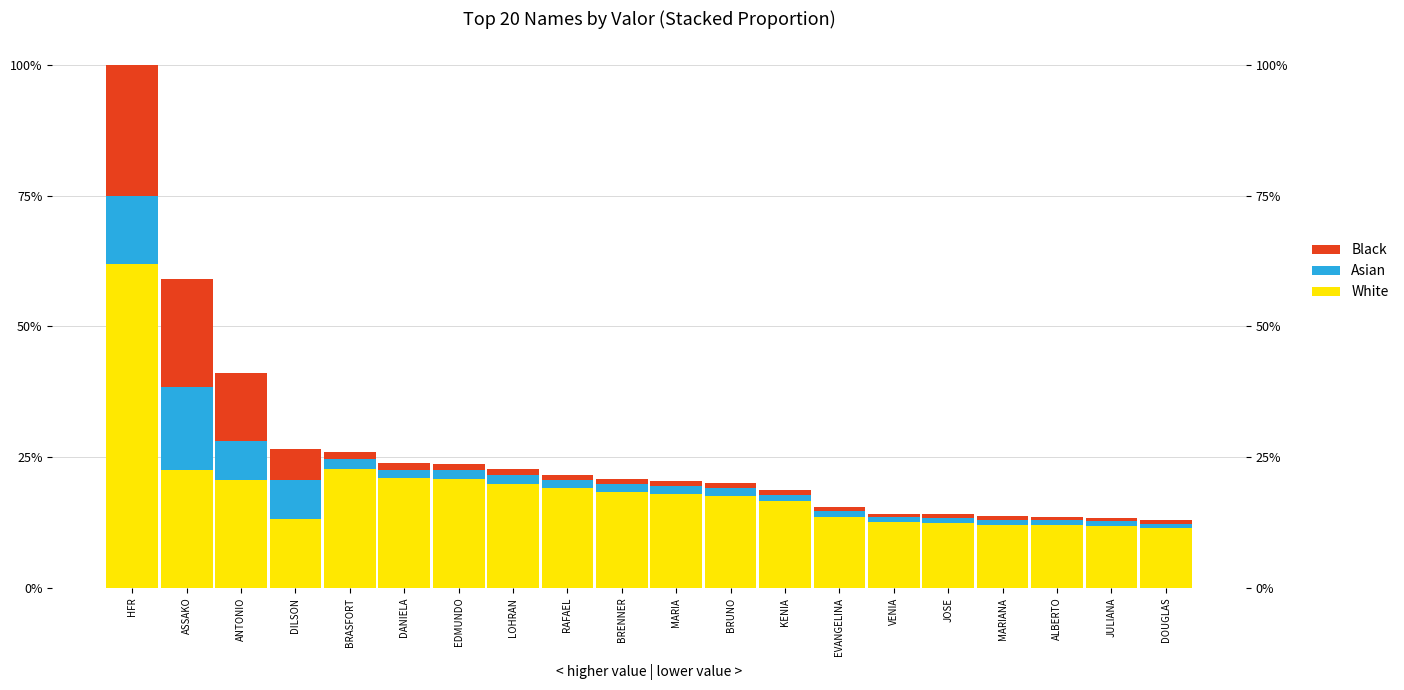

Is it true that White equals 0.3 at LOHRAN?

False